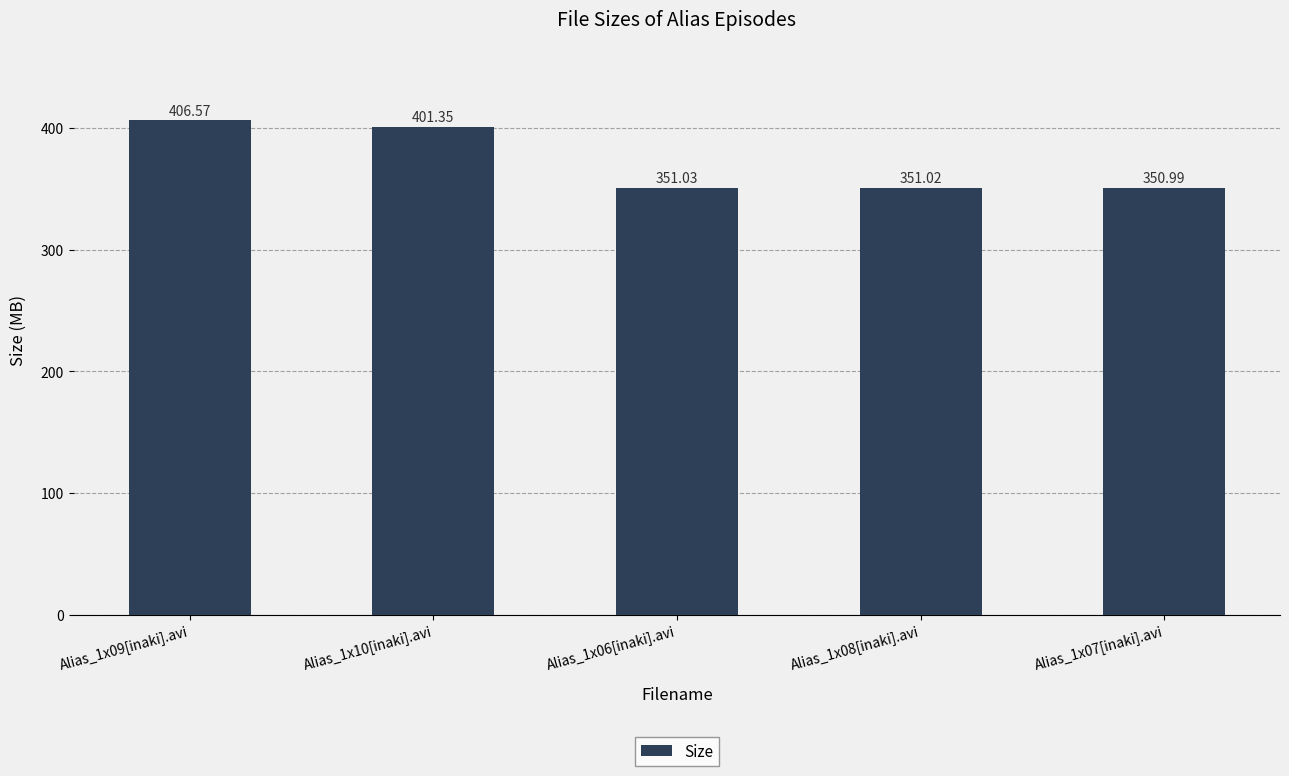

The value at Alias_1x08[inaki].avi is 351.0. True or false?

True